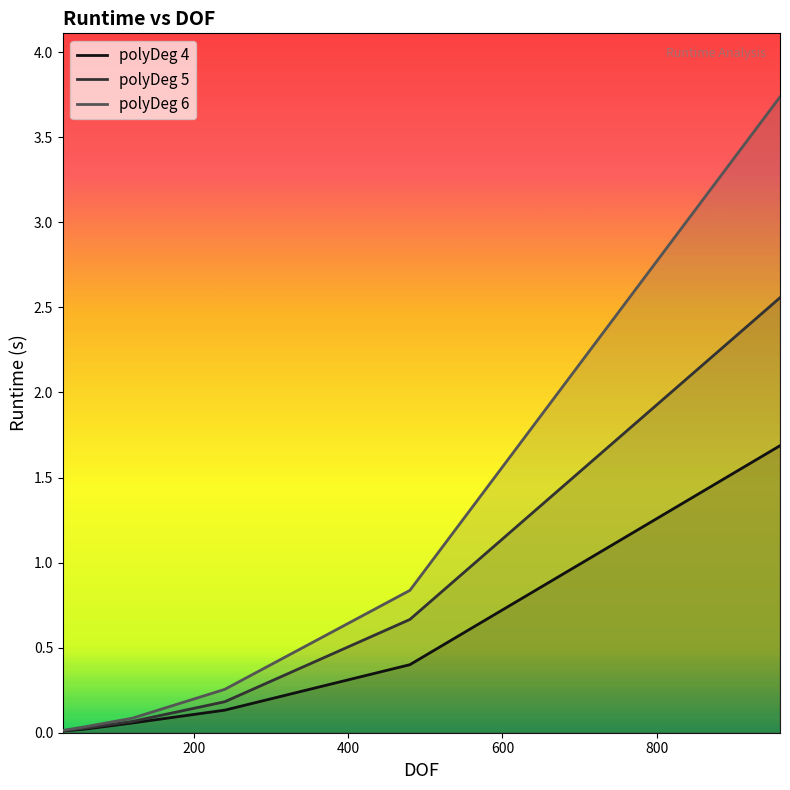

True or false: polyDeg 6 and polyDeg 4 intersect in this chart.

False